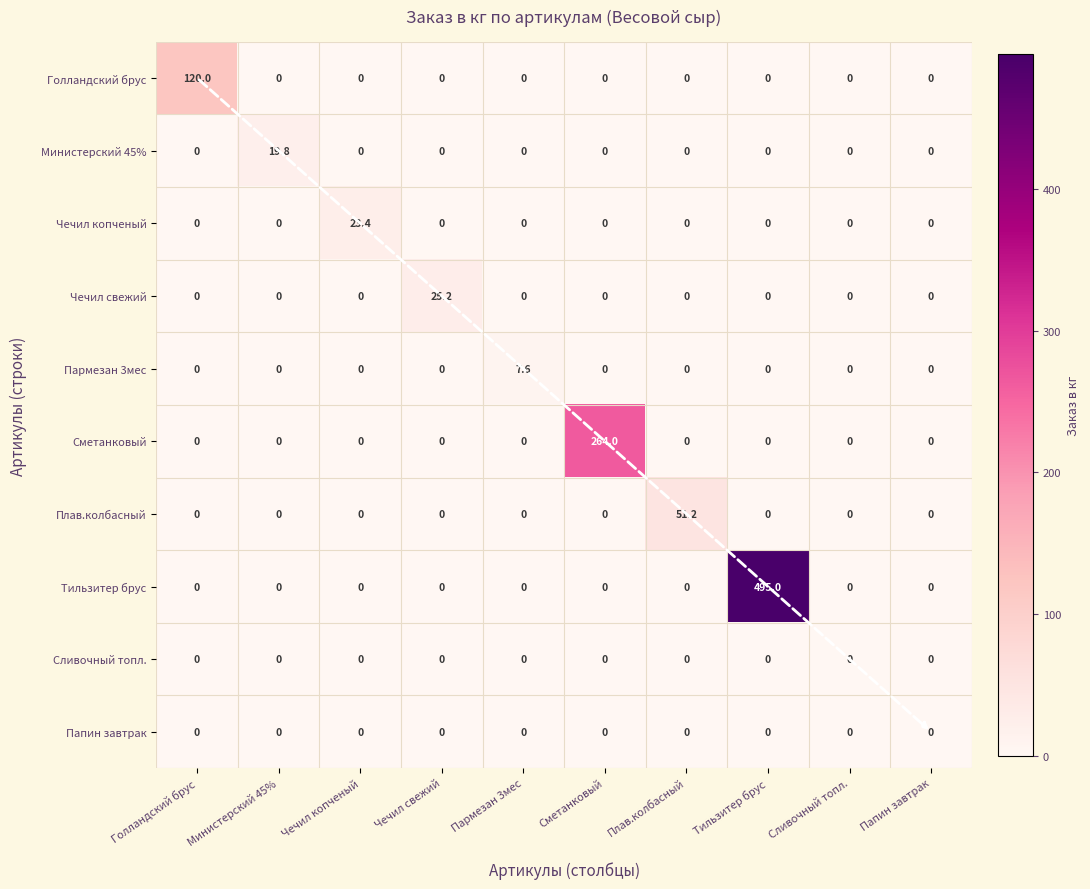

What is the average value of the Тильзитер брус series?

49.5